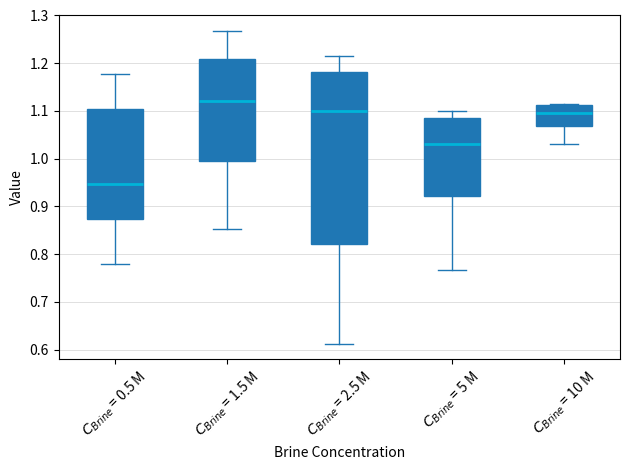

Reading left to right, read every box against the y-axis: the position of its median line, the range the box covers, and the ends of its whiskers. The values are not printed on the chart, so give them approximately, as read against the axis.

$C_{Brine}$ = 0.5 M: median 0.95, box 0.87 to 1.10, whiskers 0.78 to 1.18
$C_{Brine}$ = 1.5 M: median 1.12, box 1.00 to 1.21, whiskers 0.85 to 1.27
$C_{Brine}$ = 2.5 M: median 1.10, box 0.82 to 1.18, whiskers 0.61 to 1.21
$C_{Brine}$ = 5 M: median 1.03, box 0.92 to 1.09, whiskers 0.77 to 1.10
$C_{Brine}$ = 10 M: median 1.10, box 1.07 to 1.11, whiskers 1.03 to 1.11